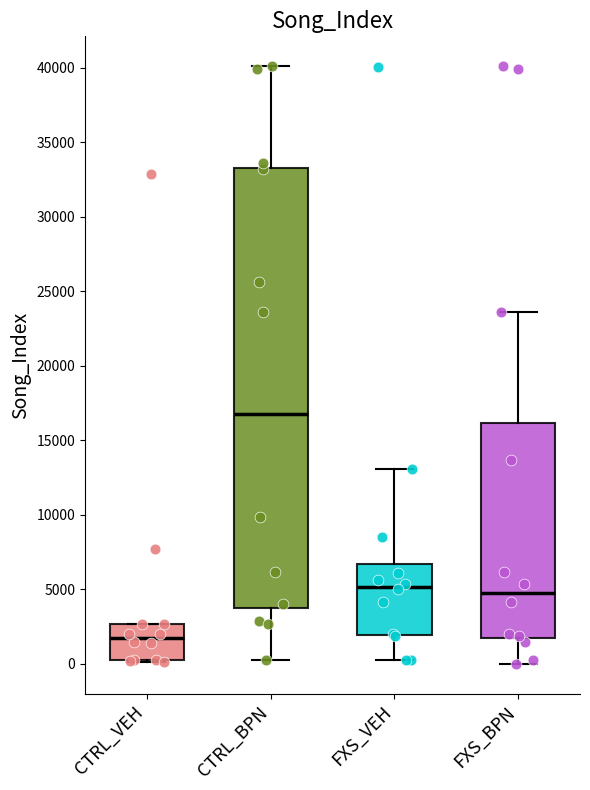

Where does the upper whisker of the box for FXS_BPN end on the y-axis? The values are not printed on the chart, so give them approximately, as read against the axis.

23500